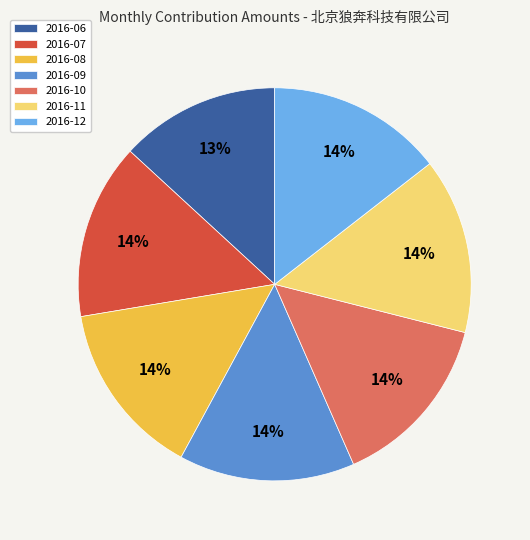

Approximately how many times larger is the value at 2016-06 compared to 2016-11?

0.9